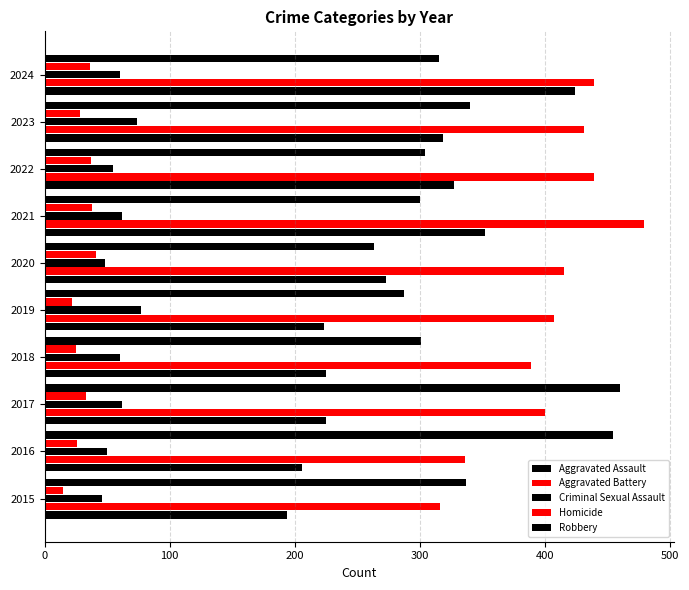

How many values in the Aggravated Assault series are below 273?

5